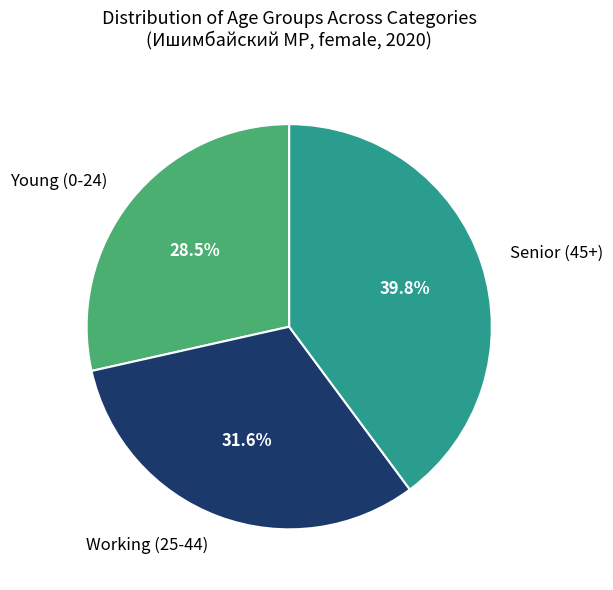

Which slice is the smallest?

Young (0-24)